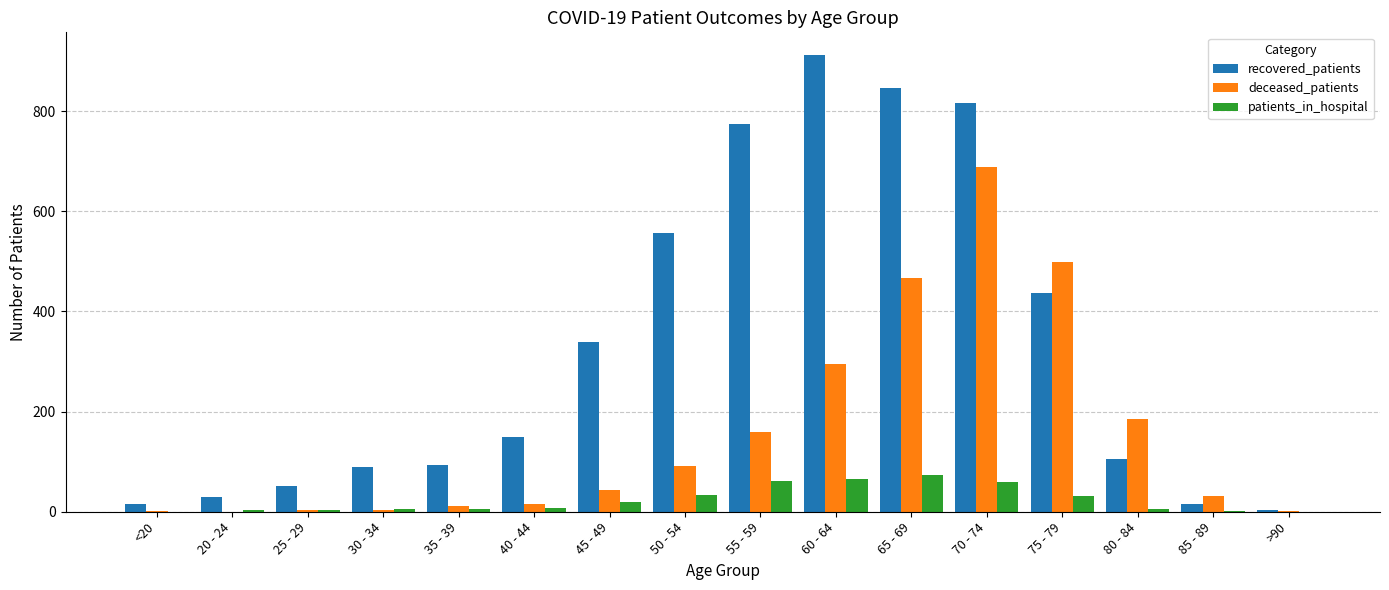

What is the spread (max minus min) of values at 50 - 54?

523